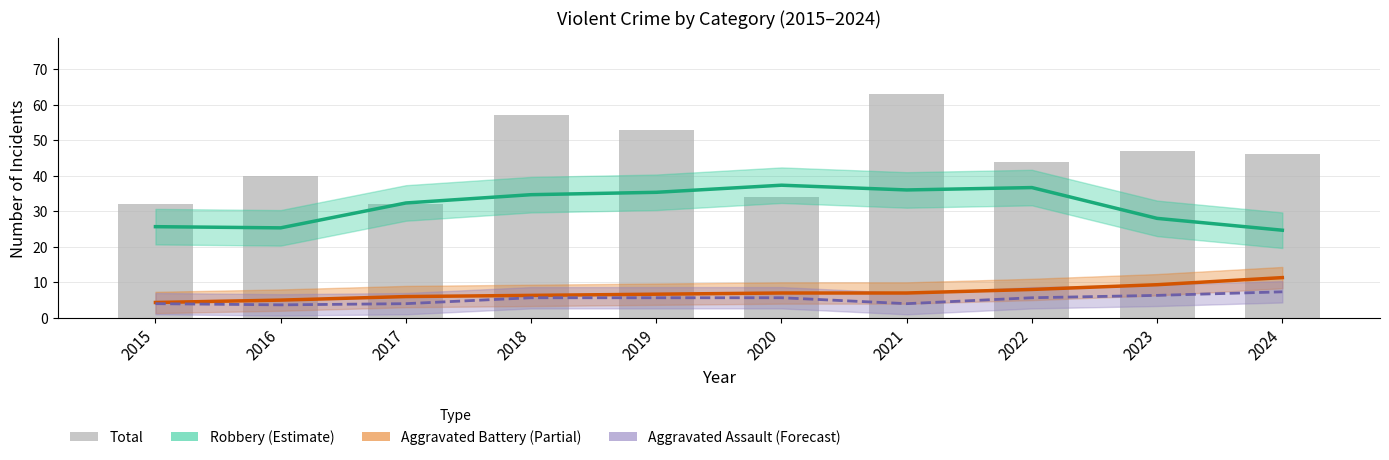

The Total series shows 47.0 at 2023. True or false?

True